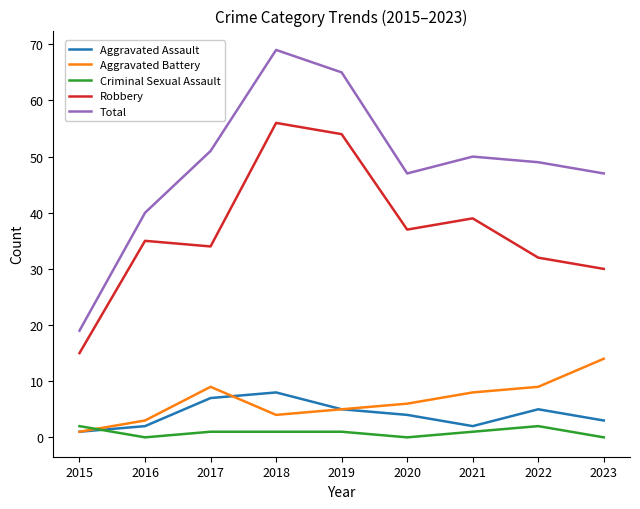

List the series in order of their peak value, highest first.

Total, Robbery, Aggravated Battery, Aggravated Assault, Criminal Sexual Assault